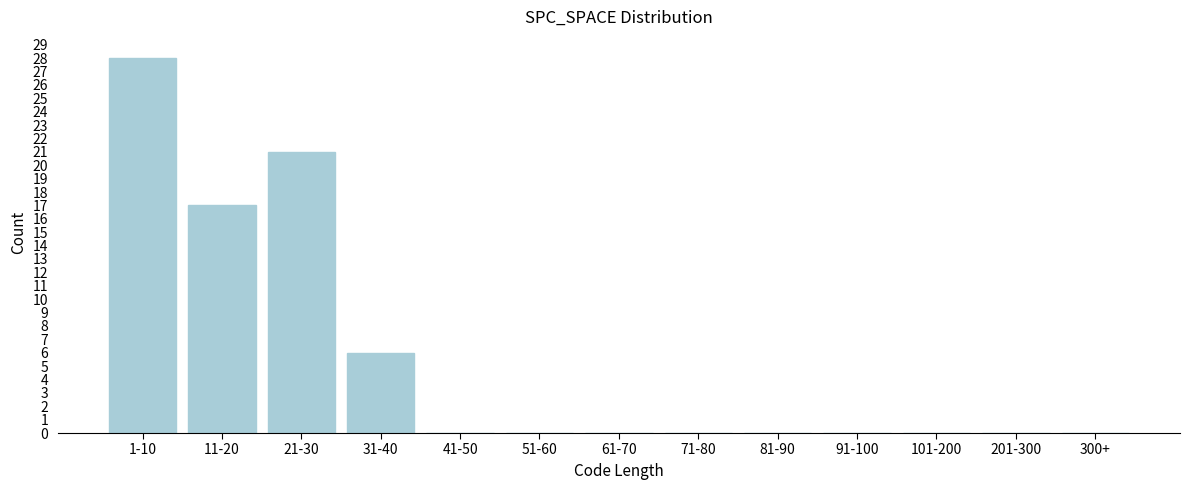

Reading left to right, extract all data points from this chart.

1-10=28	11-20=17	21-30=21	31-40=6	41-50=0	51-60=0	61-70=0	71-80=0	81-90=0	91-100=0	101-200=0	201-300=0	300+=0